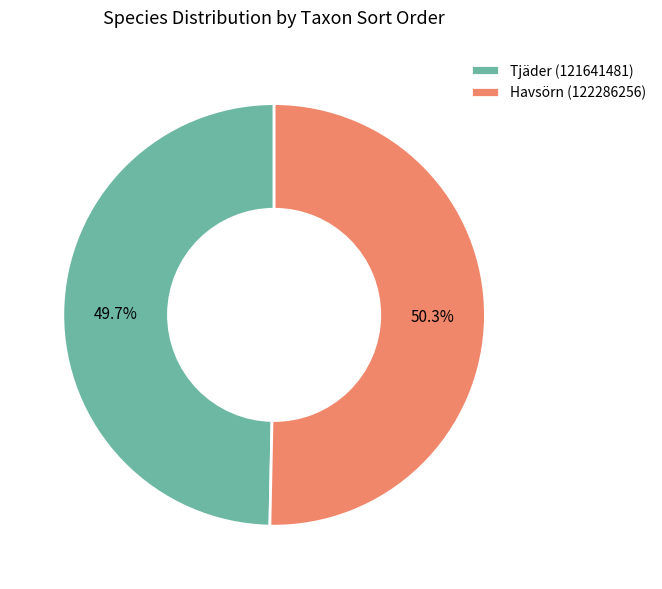

How many segments does this pie chart have?

2